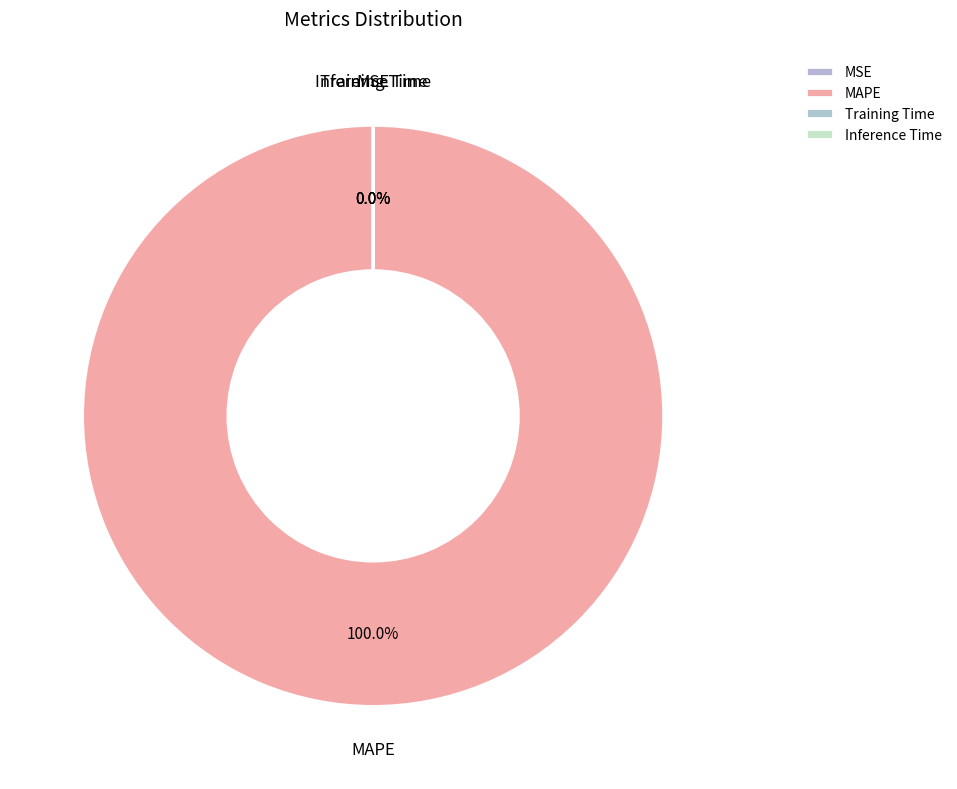

Which slice is the largest?

MAPE